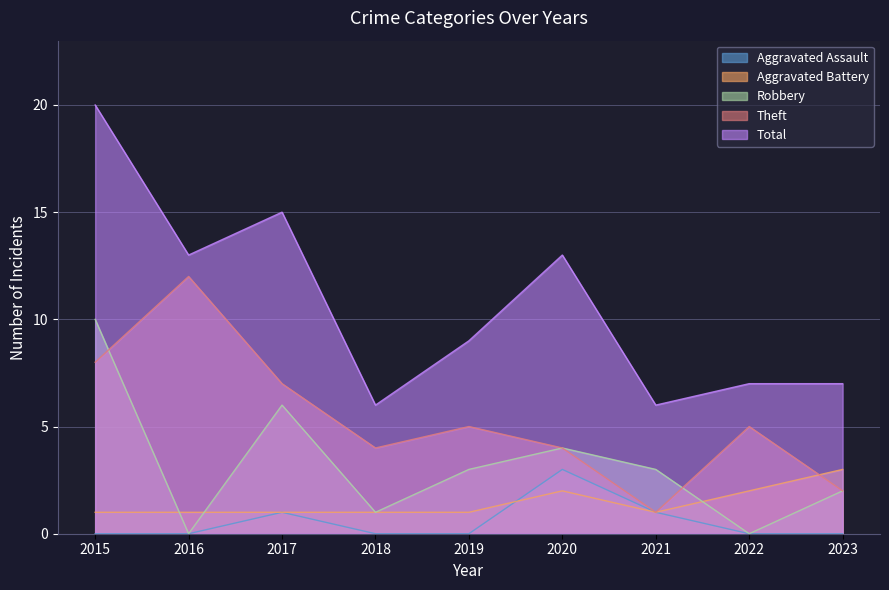

What is the difference between the Aggravated Battery values at 2021 and 2022?

1